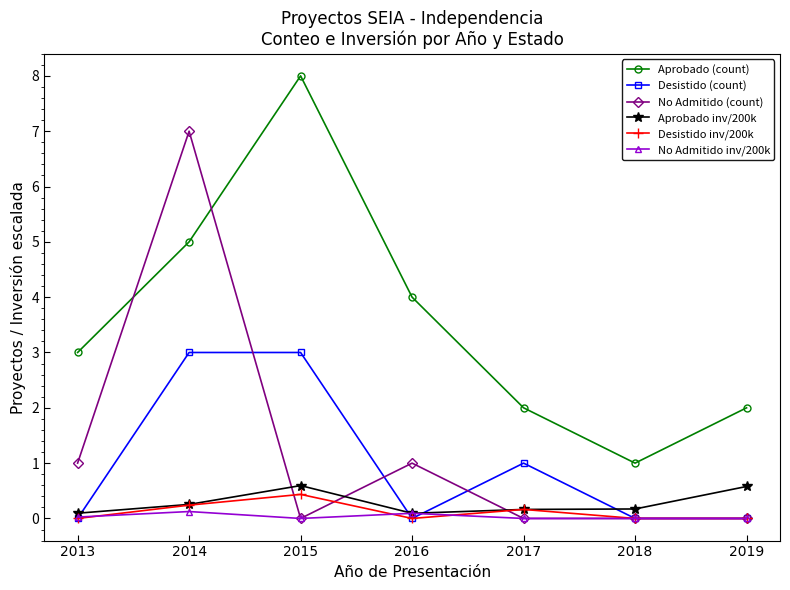

Which series changed the most between 2013 and 2015?

Aprobado (count)